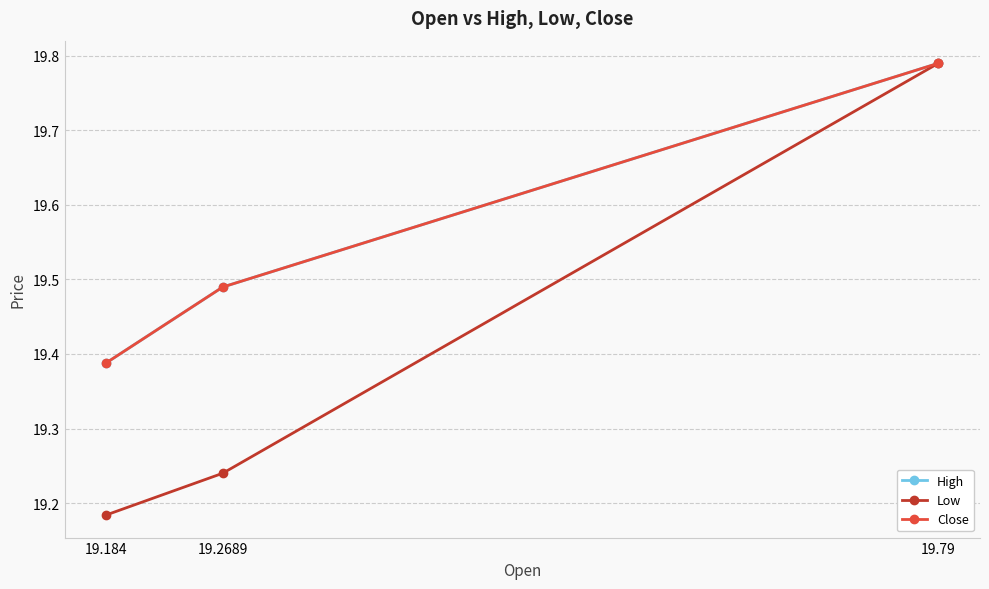

At which category does the chart reach its minimum across all series?

19.184